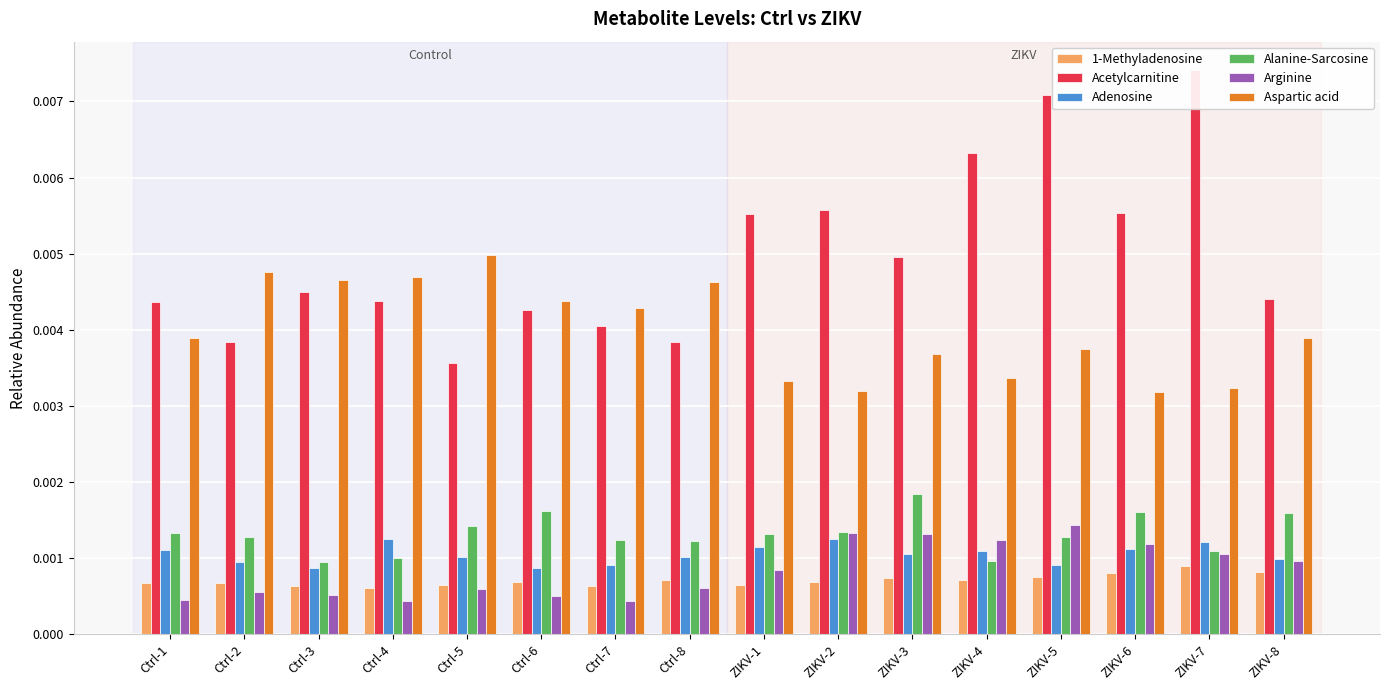

Is it true that Adenosine equals 0.0 at ZIKV-7?

False